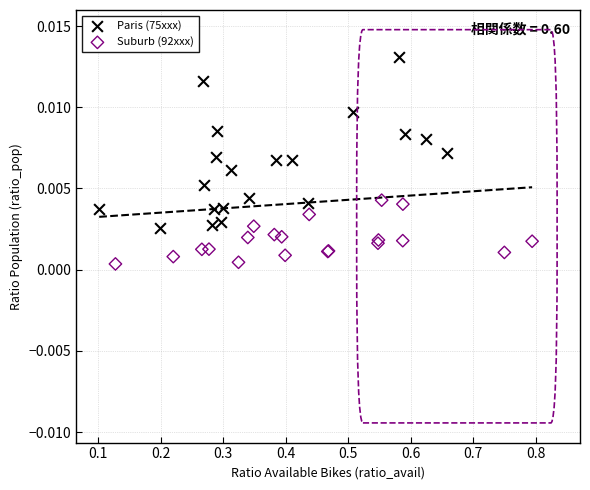

Which series has the largest Y range (max minus min)?

Paris (75xxx)